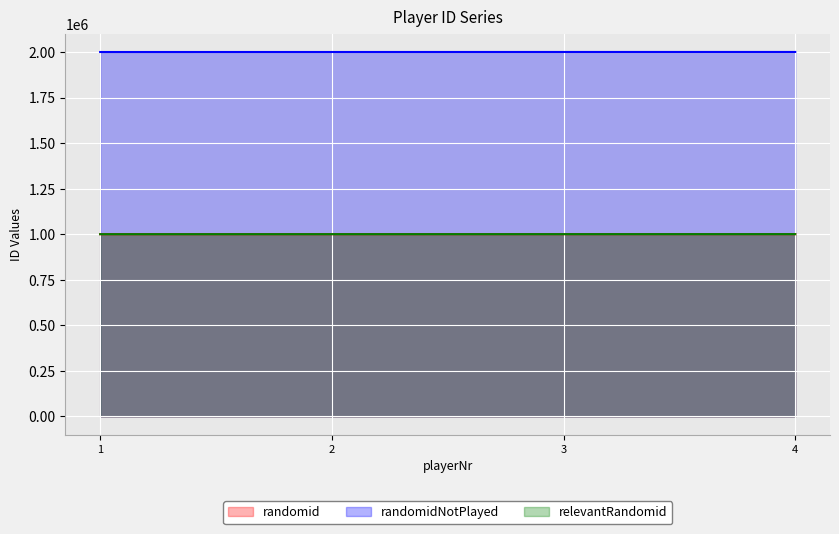

Reading left to right, list all the values displayed in this chart.

randomid: 1000101	1000206	1000300	1000407
randomidNotPlayed: 2000105	2000206	2000300	2000406
relevantRandomid: 1000101	1000206	1000300	1000407